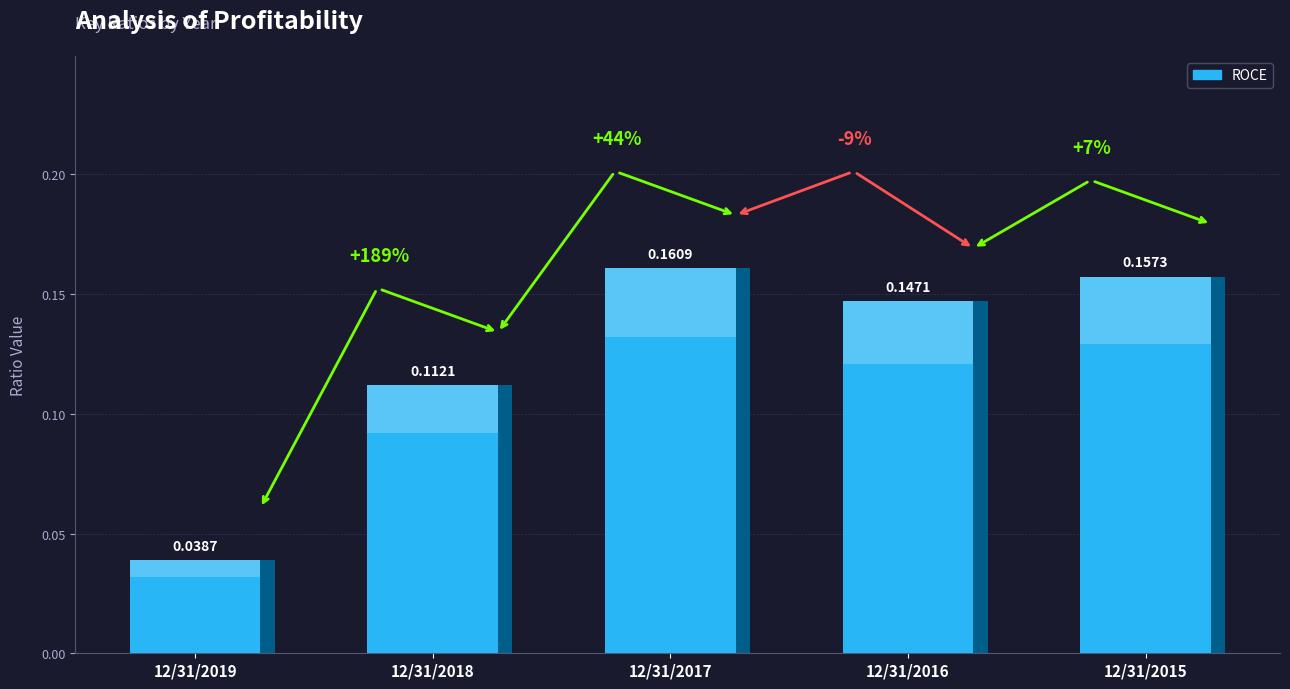

What is the difference between the maximum and minimum values?

0.1